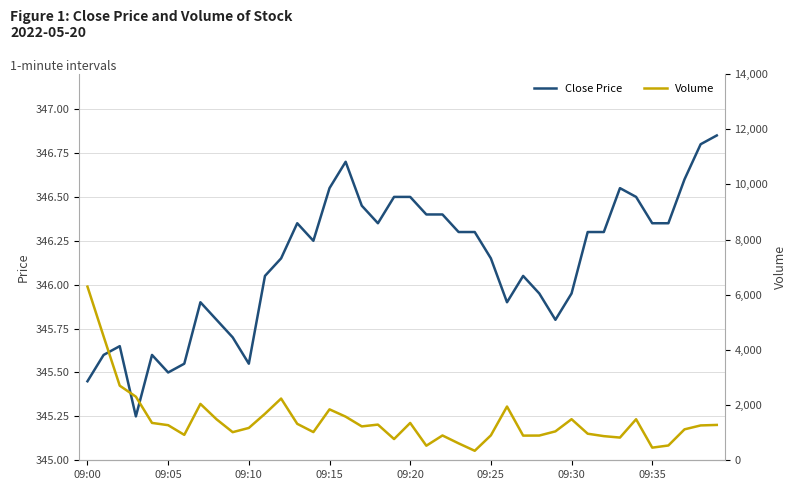

What is the difference between the Volume values at 15 and 14?

824.0